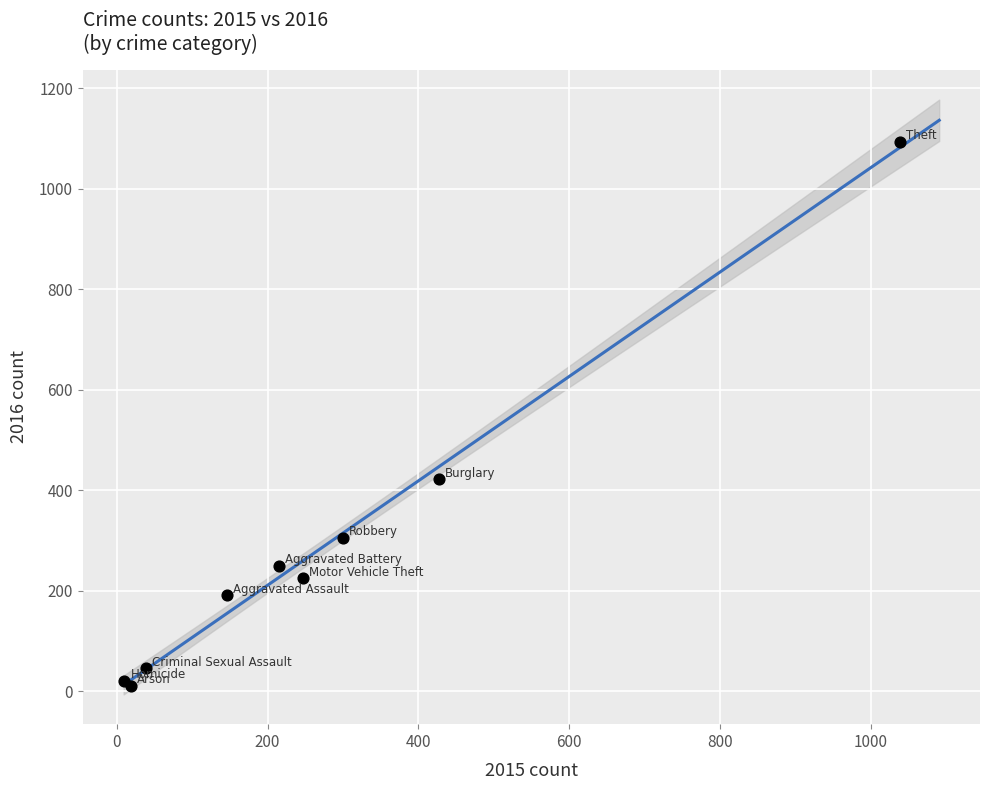

What Y value in the scatter plot is closest to 552?

422